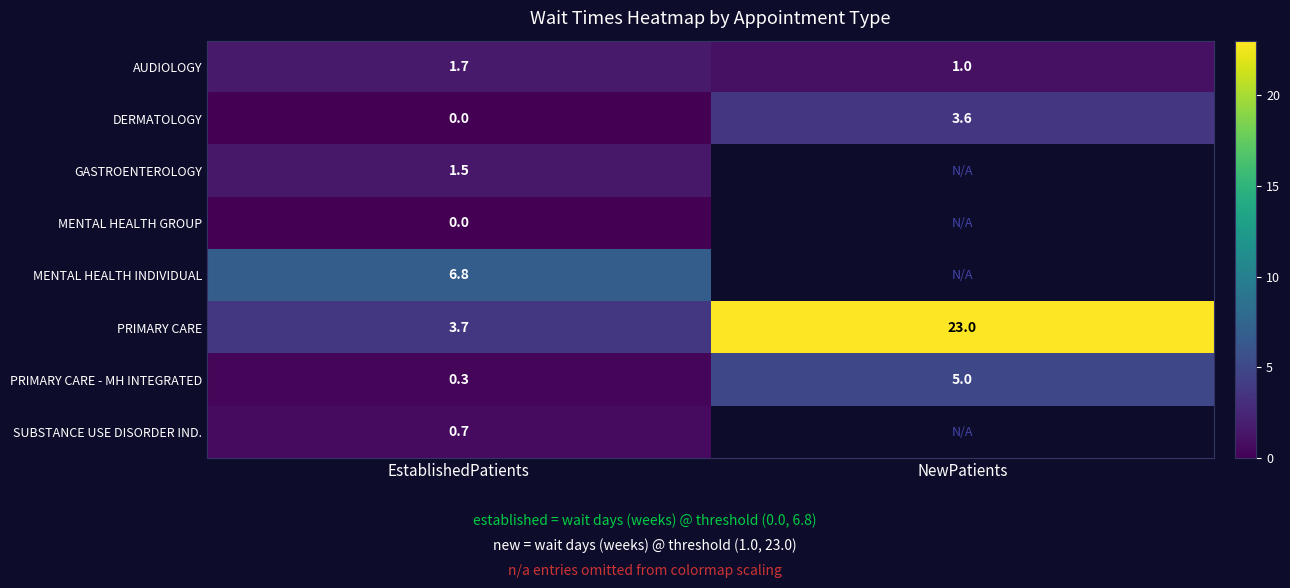

At how many categories does at least one series exceed 22?

1